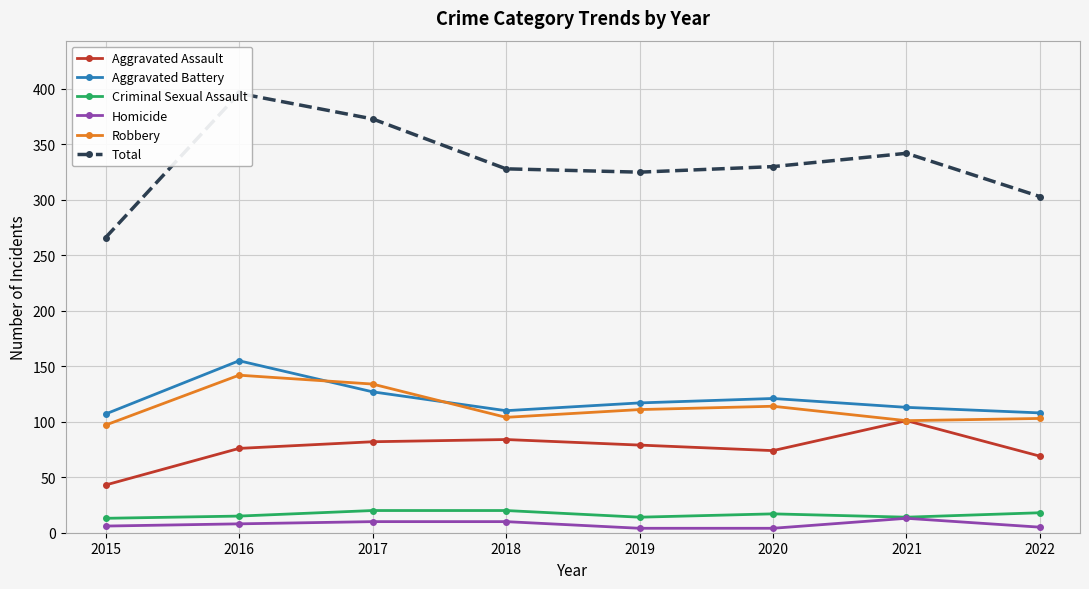

List the labels in order of Aggravated Battery value, largest first.

2016, 2017, 2020, 2019, 2021, 2018, 2022, 2015